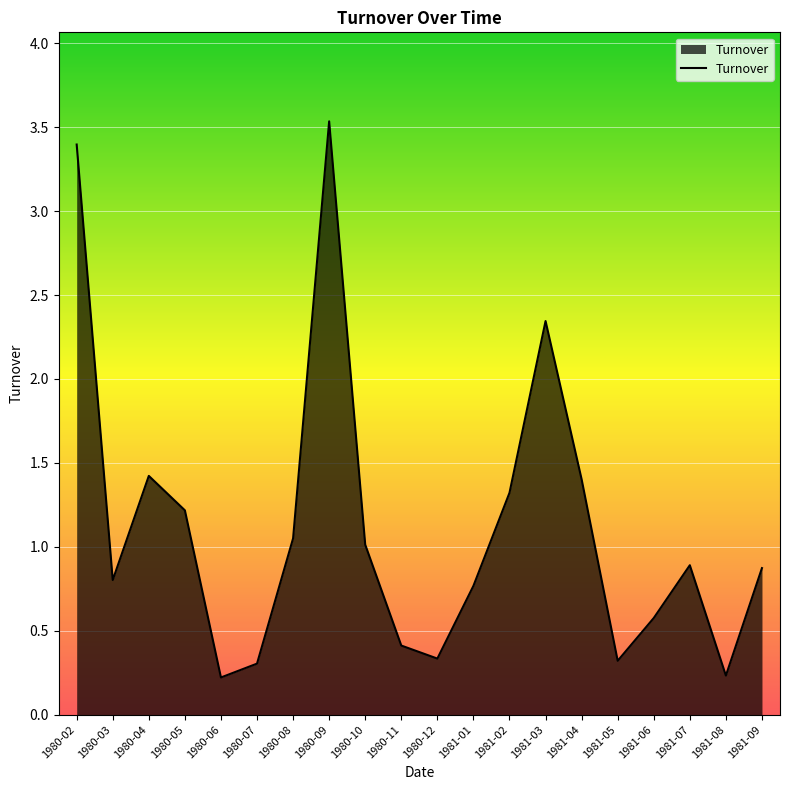

The chart shows a value of 0.5 at 1981-03. True or false?

False